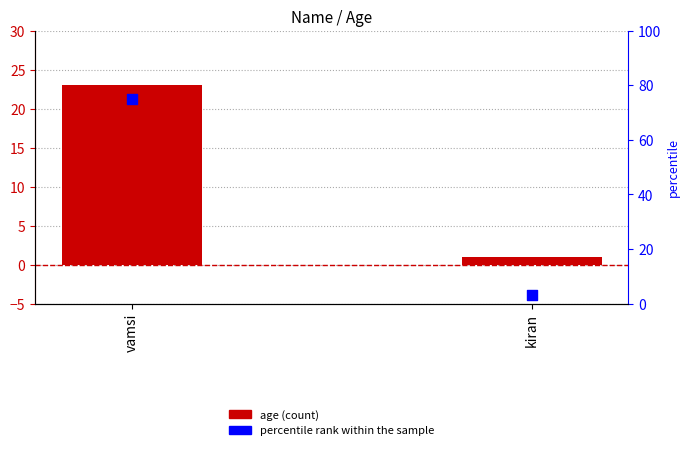

Which series contains the highest Y value?

percentile rank within the sample